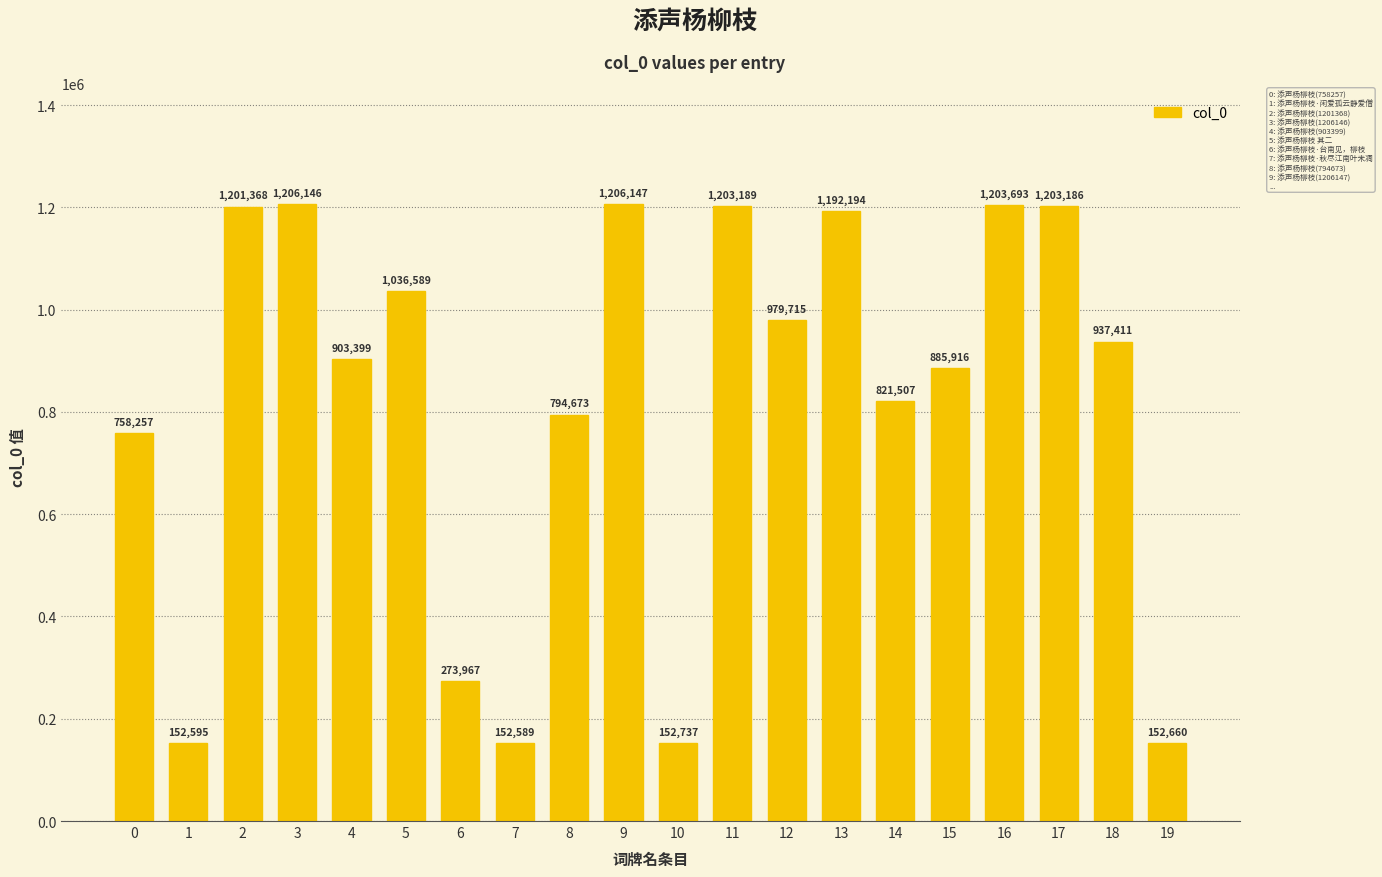

What is the change in value from 15 to 17?

+317270